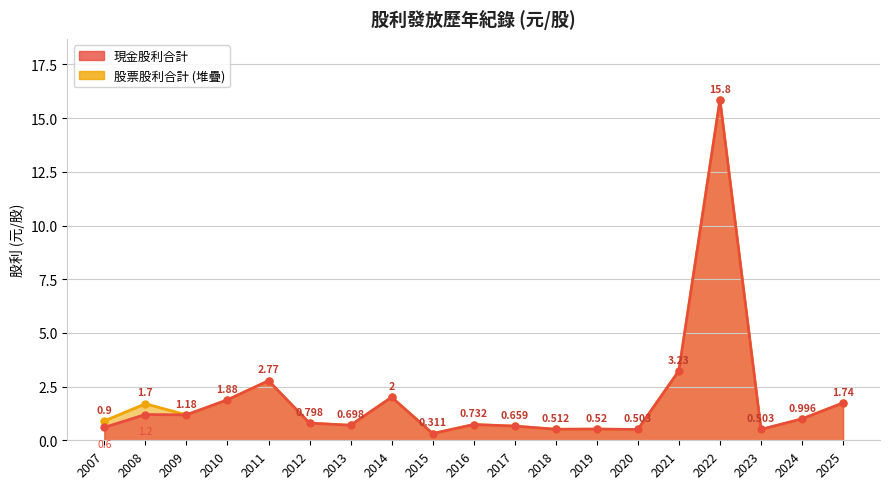

At which label is the value closest to 8?

2021